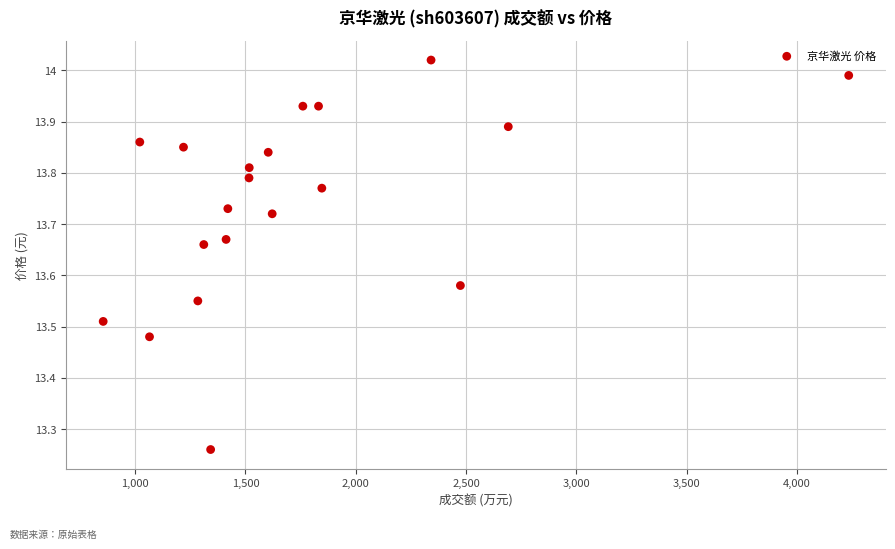

What is the range of X values (max minus min)?

3379.0